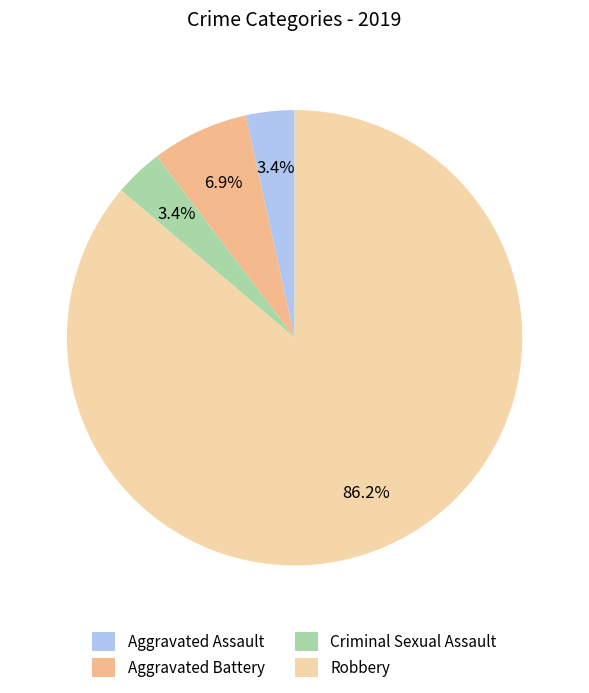

Combined, do Aggravated Assault and Robbery account for over 50%?

Yes